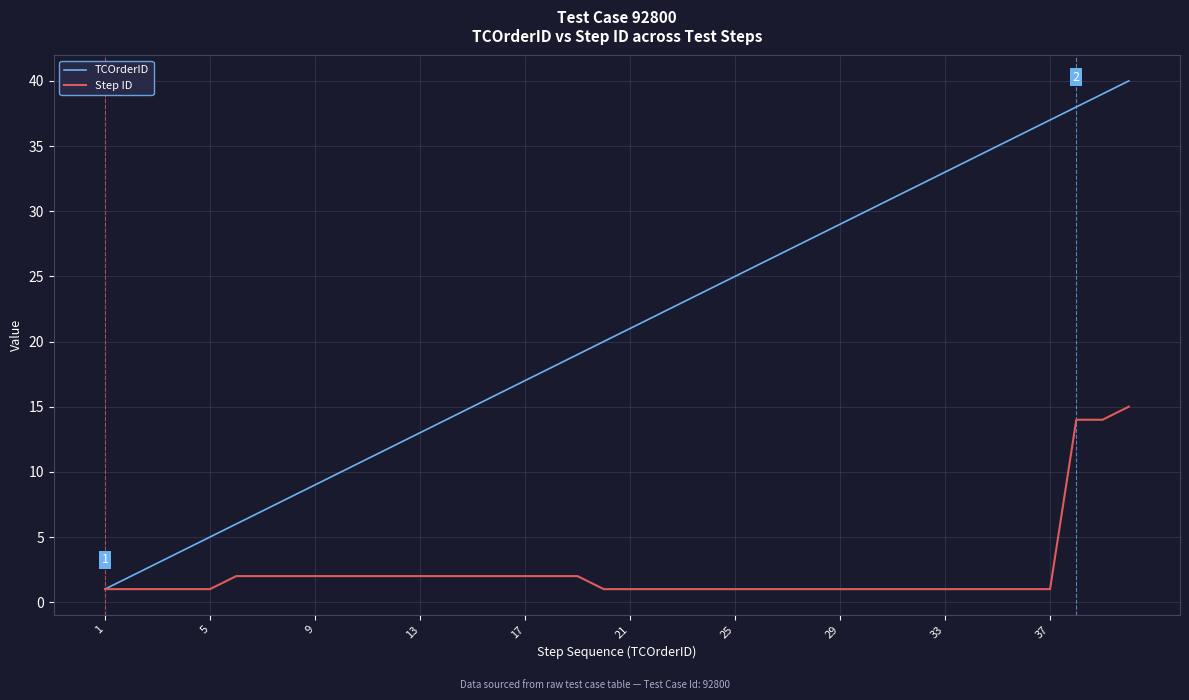

Rank the series by their maximum value, from lowest to highest.

Step ID, TCOrderID